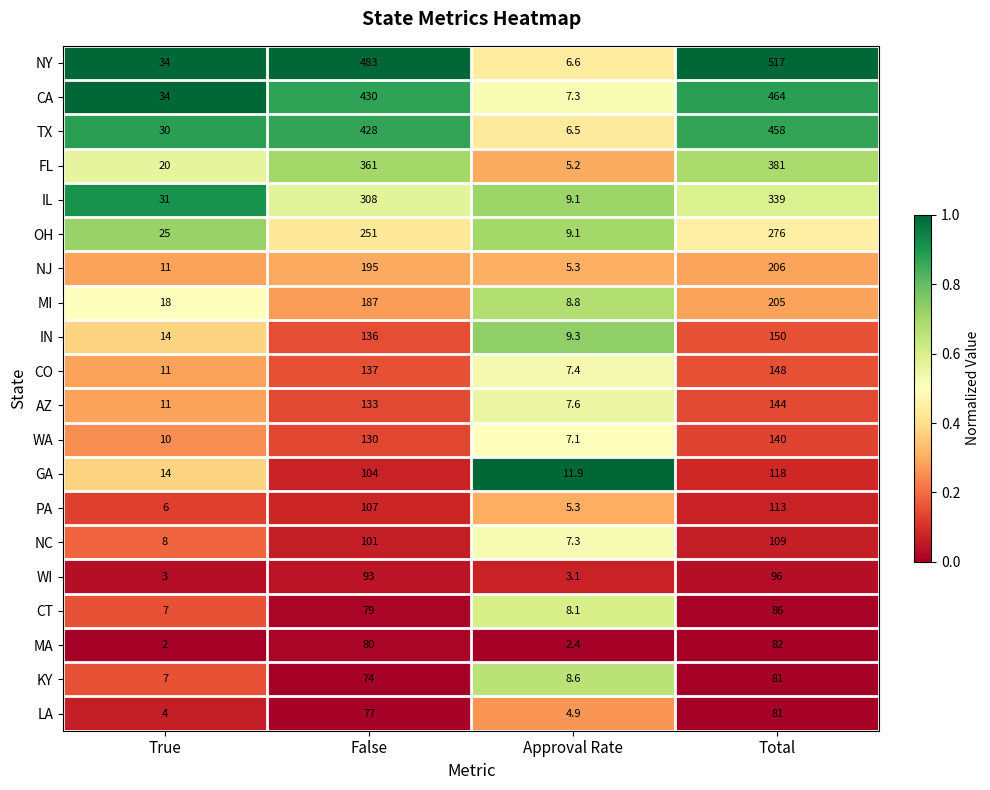

What is the difference between the NY values at Approval Rate and True?

27.4